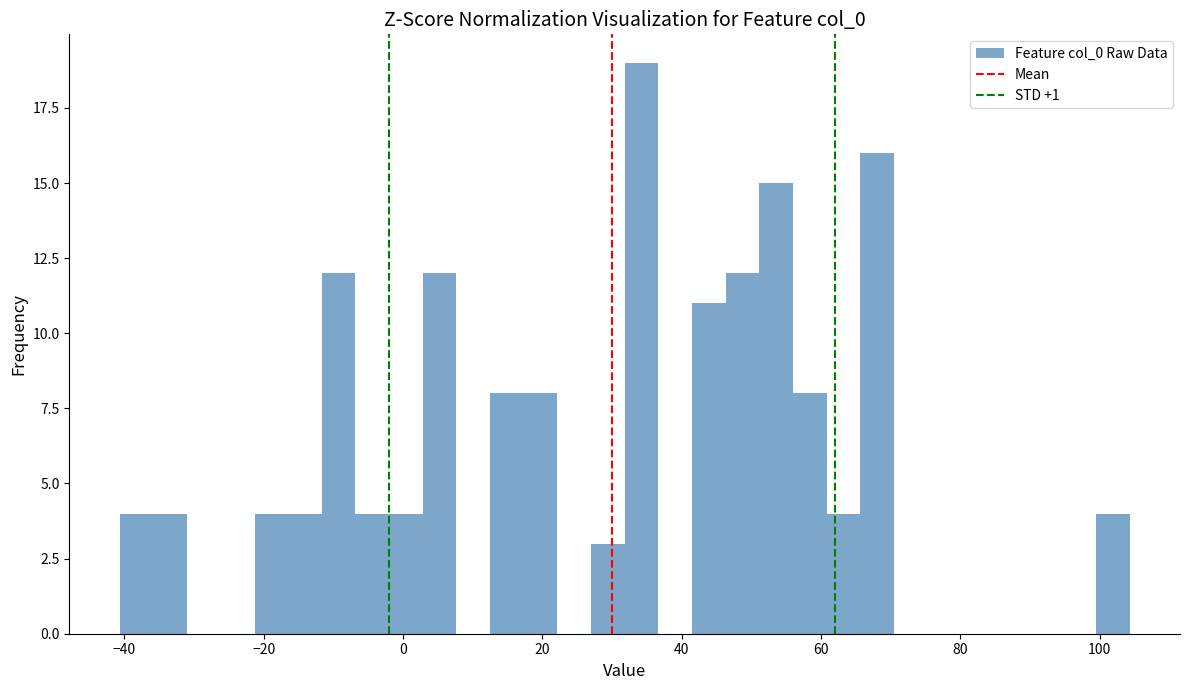

Read against the x-axis, roughly where is the centre of the tallest bar?

34